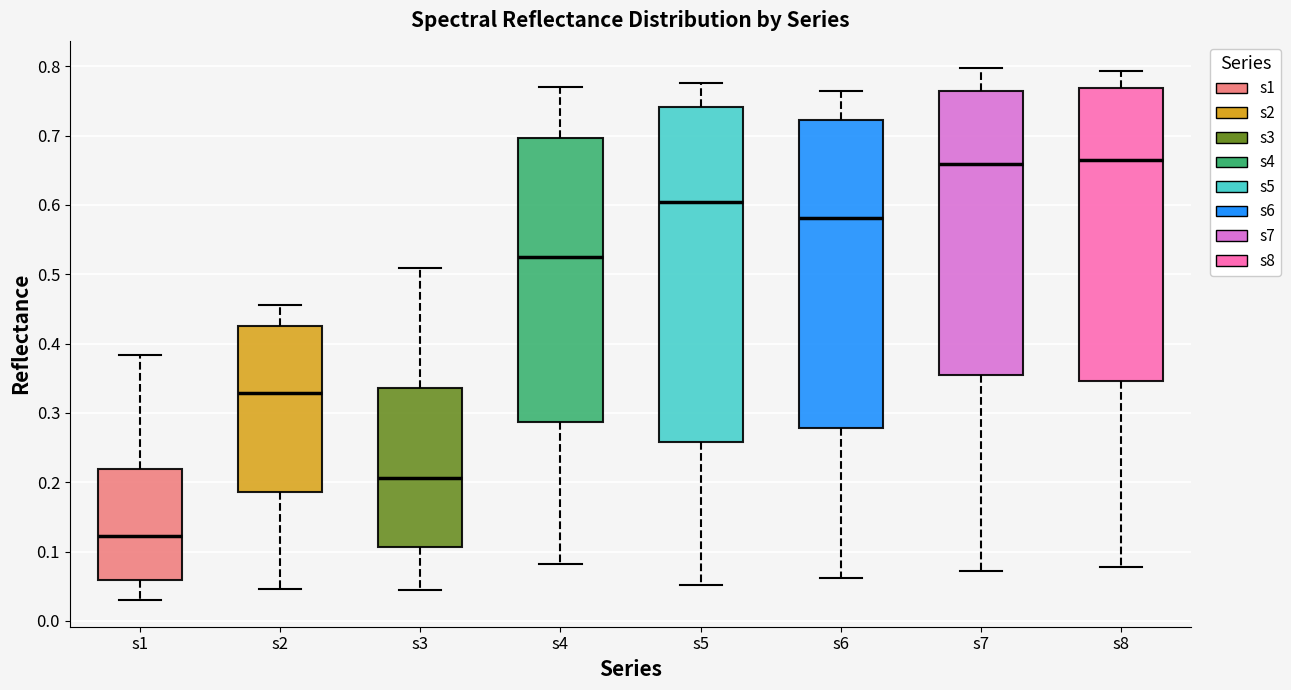

Reading left to right, read every box against the y-axis: the position of its median line, the range the box covers, and the ends of its whiskers. The values are not printed on the chart, so give them approximately, as read against the axis.

s1: median 0.12, box 0.06 to 0.22, whiskers 0.03 to 0.38
s2: median 0.33, box 0.19 to 0.42, whiskers 0.05 to 0.46
s3: median 0.21, box 0.11 to 0.34, whiskers 0.05 to 0.51
s4: median 0.52, box 0.29 to 0.70, whiskers 0.08 to 0.77
s5: median 0.60, box 0.26 to 0.74, whiskers 0.05 to 0.78
s6: median 0.58, box 0.28 to 0.72, whiskers 0.06 to 0.76
s7: median 0.66, box 0.36 to 0.77, whiskers 0.07 to 0.80
s8: median 0.67, box 0.35 to 0.77, whiskers 0.08 to 0.79